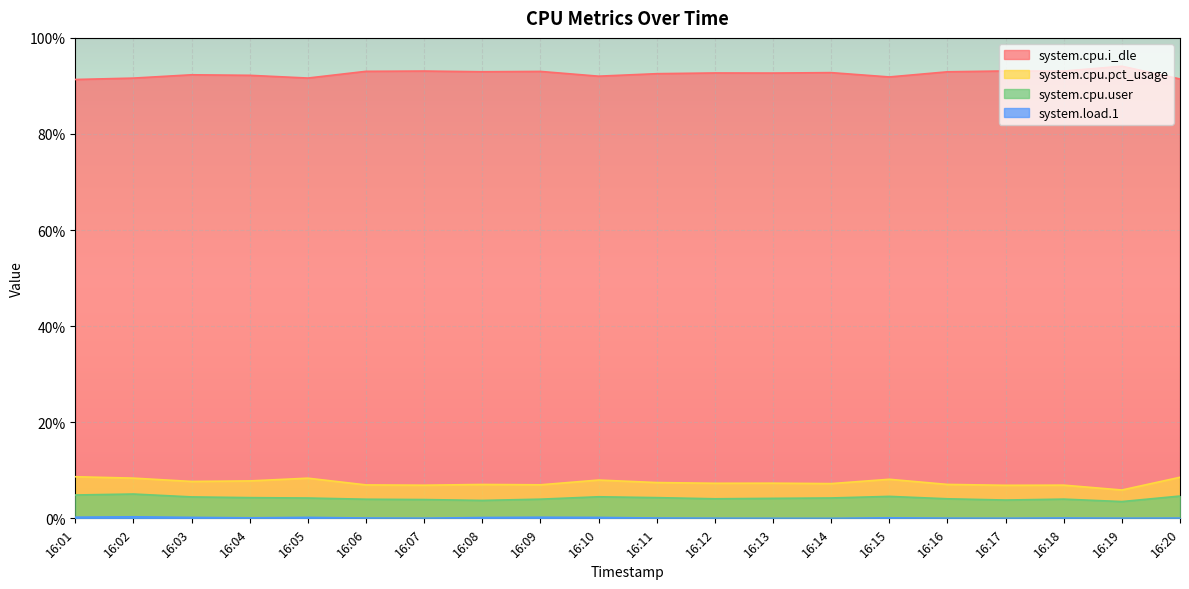

At which label is system.cpu.i_dle closest to 92?

16:10